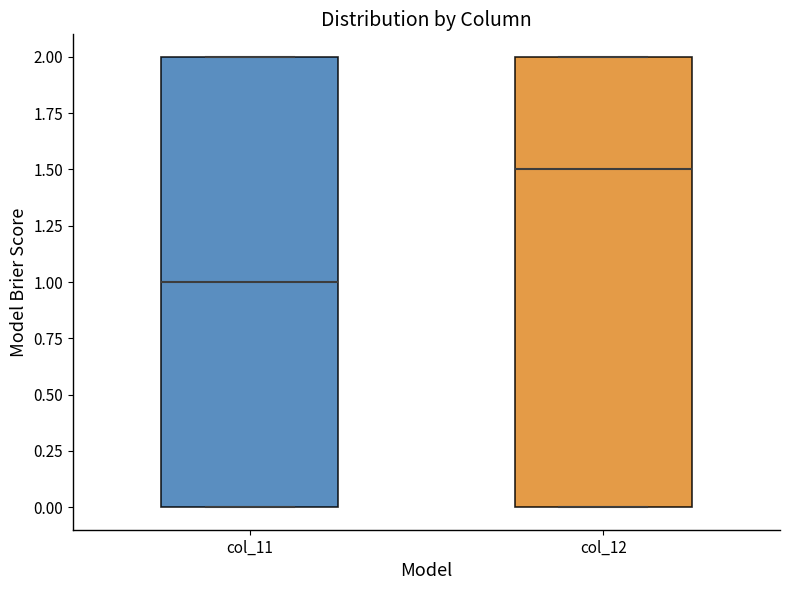

Where does the median line of the box for col_11 sit on the y-axis? The values are not printed on the chart, so give them approximately, as read against the axis.

1.0